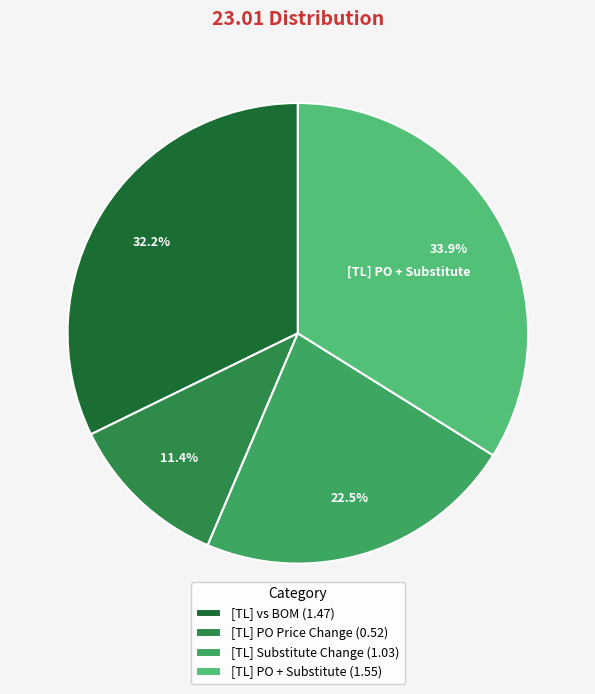

To the nearest percent, what is the average slice percentage?

25%